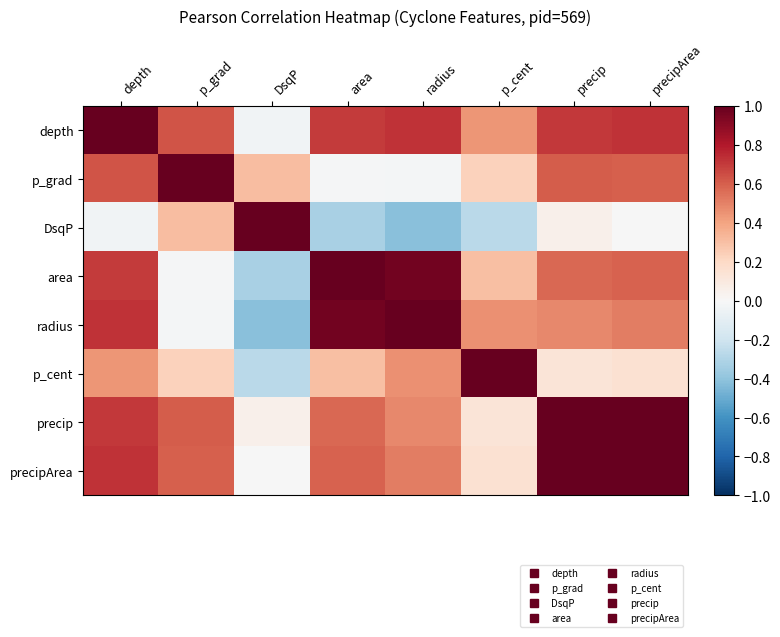

Reading left to right, list all the values displayed in this chart.

depth: depth=1.0	p_grad=0.6	DsqP=-0.0	area=0.7	radius=0.7	p_cent=0.4	precip=0.7	precipArea=0.7
p_grad: depth=0.6	p_grad=1.0	DsqP=0.3	area=-0.0	radius=-0.0	p_cent=0.2	precip=0.6	precipArea=0.6
DsqP: depth=-0.0	p_grad=0.3	DsqP=1.0	area=-0.3	radius=-0.4	p_cent=-0.3	precip=0.0	precipArea=-0.0
area: depth=0.7	p_grad=-0.0	DsqP=-0.3	area=1.0	radius=1.0	p_cent=0.3	precip=0.6	precipArea=0.6
radius: depth=0.7	p_grad=-0.0	DsqP=-0.4	area=1.0	radius=1.0	p_cent=0.5	precip=0.5	precipArea=0.5
p_cent: depth=0.4	p_grad=0.2	DsqP=-0.3	area=0.3	radius=0.5	p_cent=1.0	precip=0.1	precipArea=0.1
precip: depth=0.7	p_grad=0.6	DsqP=0.0	area=0.6	radius=0.5	p_cent=0.1	precip=1.0	precipArea=1.0
precipArea: depth=0.7	p_grad=0.6	DsqP=-0.0	area=0.6	radius=0.5	p_cent=0.1	precip=1.0	precipArea=1.0